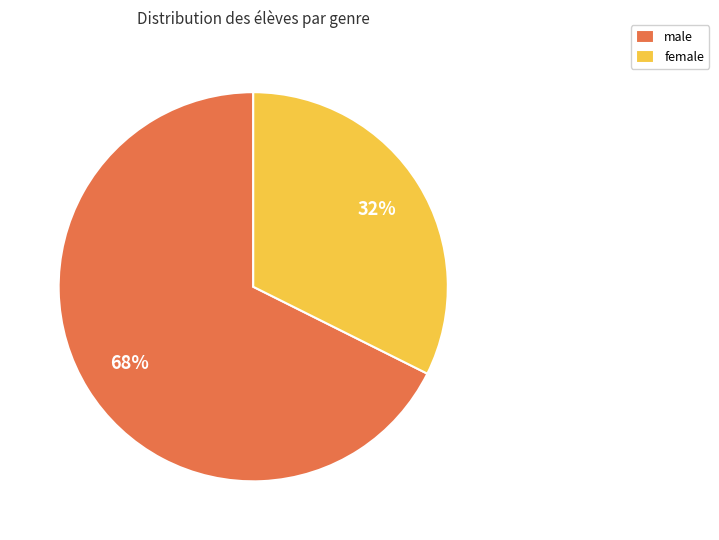

Which category has the biggest portion of the pie?

male